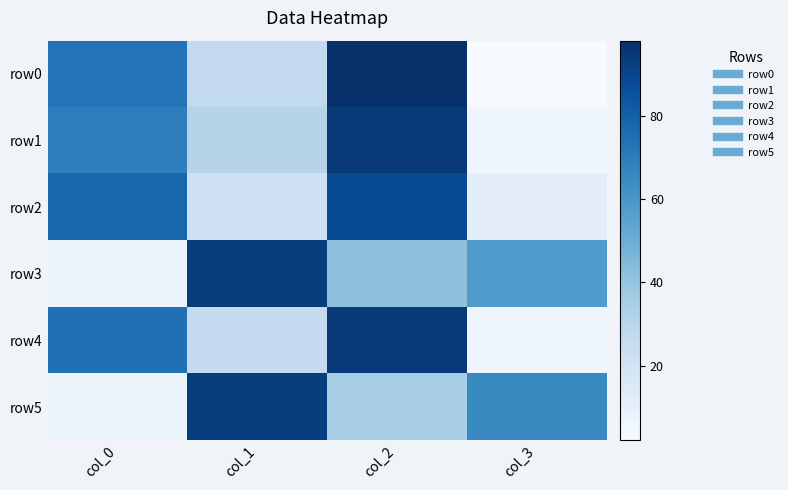

What is the spread (max minus min) of values at col_1?

71